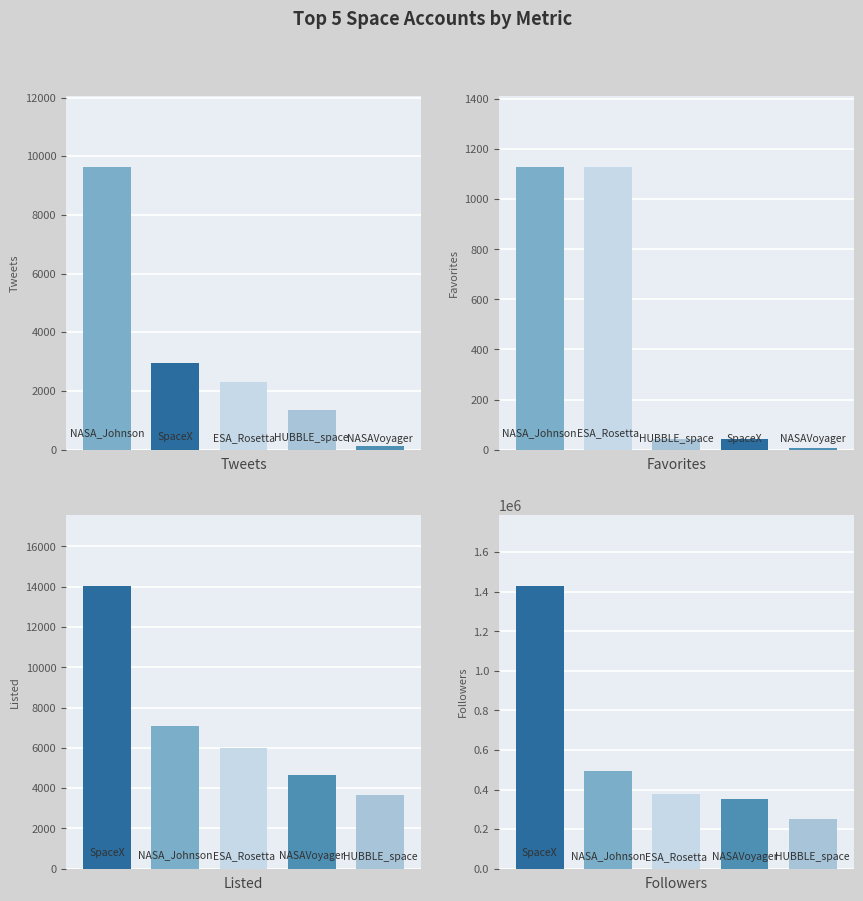

What is the total value across all series at 2?

384909